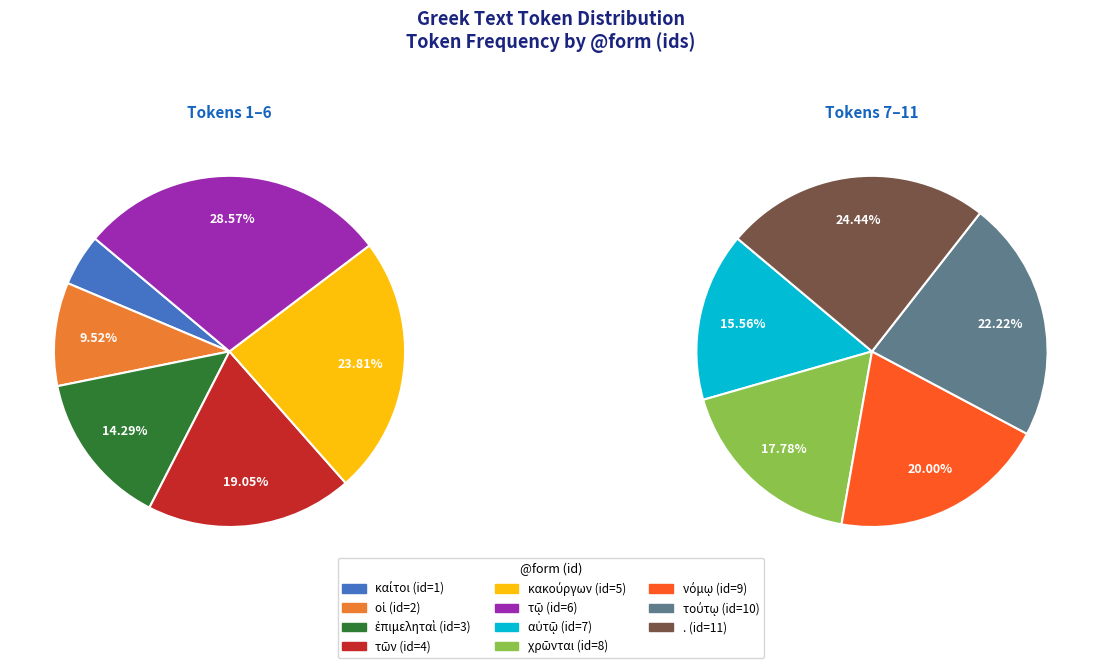

How many segments does this pie chart have?

11